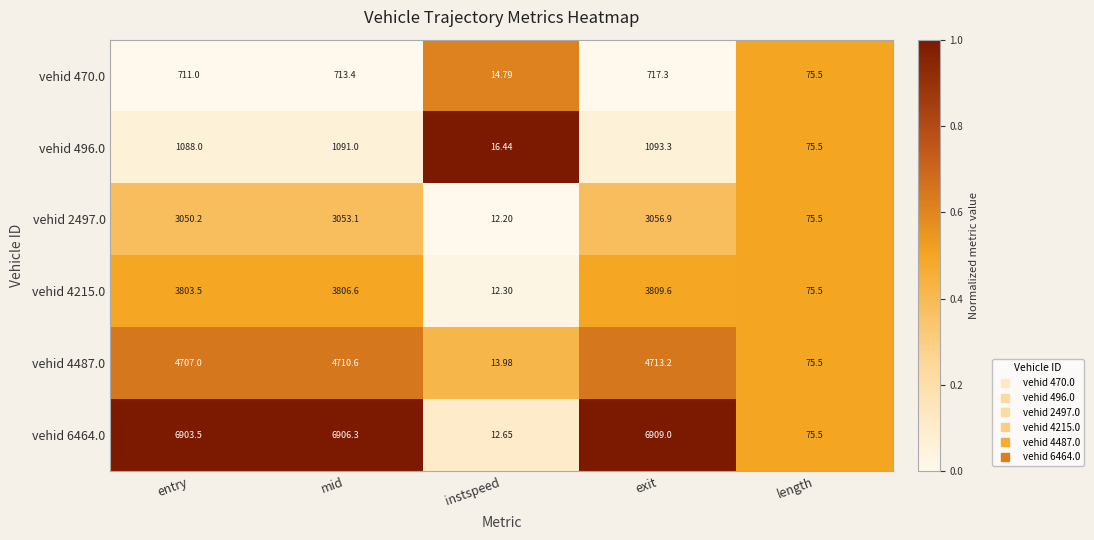

Which category has the highest value in the vehid 4215.0 series?

exit